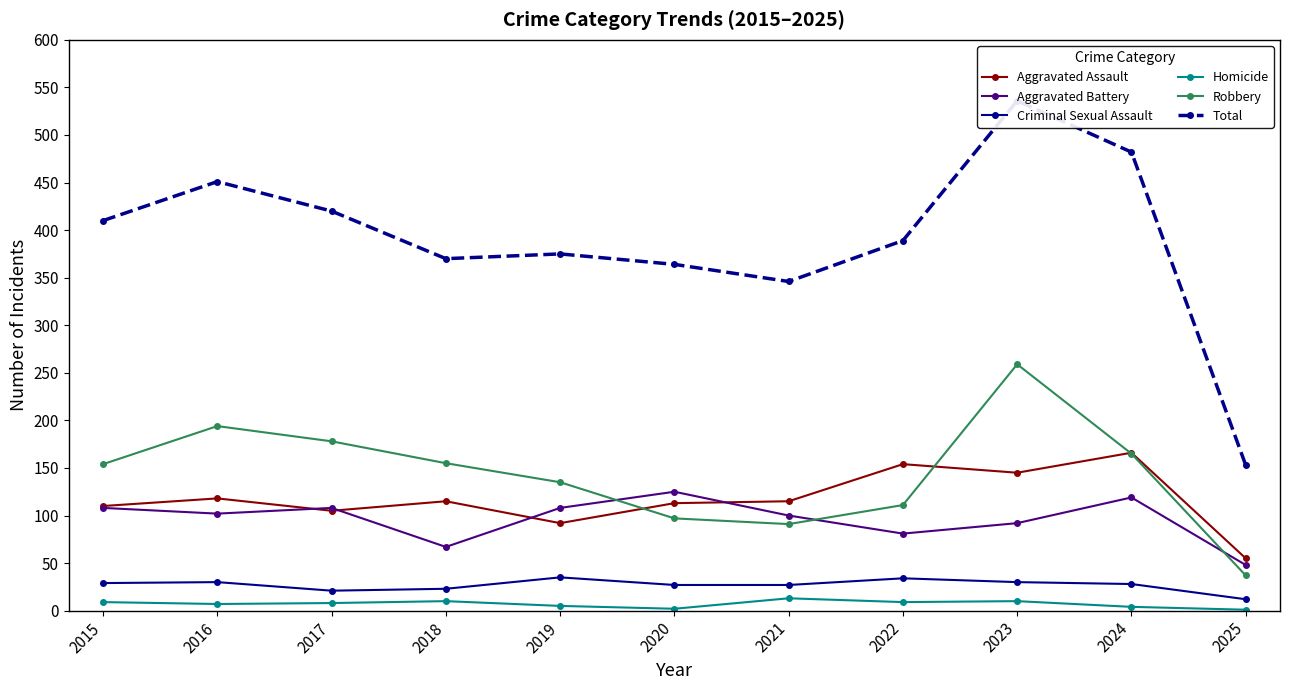

Count the number of categories in the chart.

11